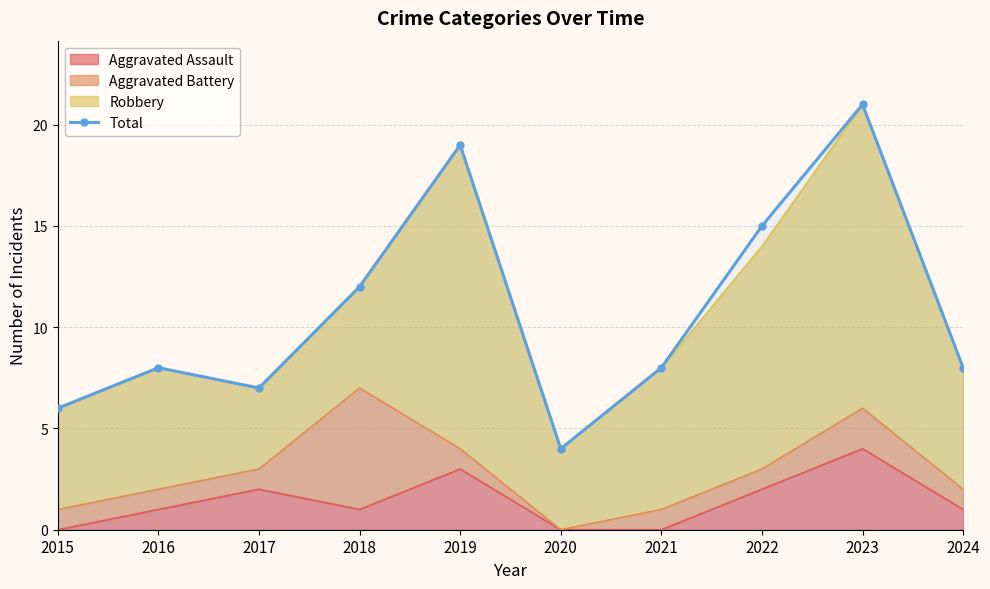

The chart shows a value of 3 at 2018. True or false?

False